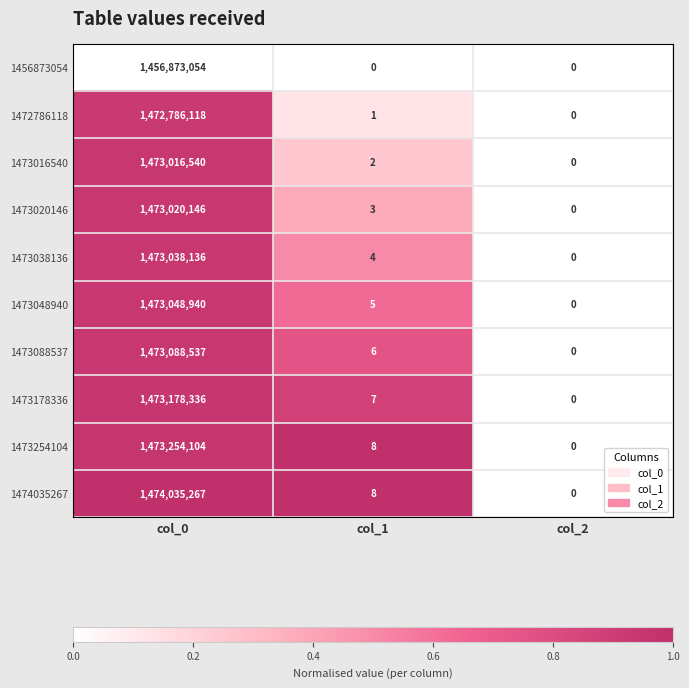

Reading left to right, transcribe all the data shown in this chart.

1456873054: col_0=1456873054	col_1=0	col_2=0
1472786118: col_0=1472786118	col_1=1	col_2=0
1473016540: col_0=1473016540	col_1=2	col_2=0
1473020146: col_0=1473020146	col_1=3	col_2=0
1473038136: col_0=1473038136	col_1=4	col_2=0
1473048940: col_0=1473048940	col_1=5	col_2=0
1473088537: col_0=1473088537	col_1=6	col_2=0
1473178336: col_0=1473178336	col_1=7	col_2=0
1473254104: col_0=1473254104	col_1=8	col_2=0
1474035267: col_0=1474035267	col_1=8	col_2=0